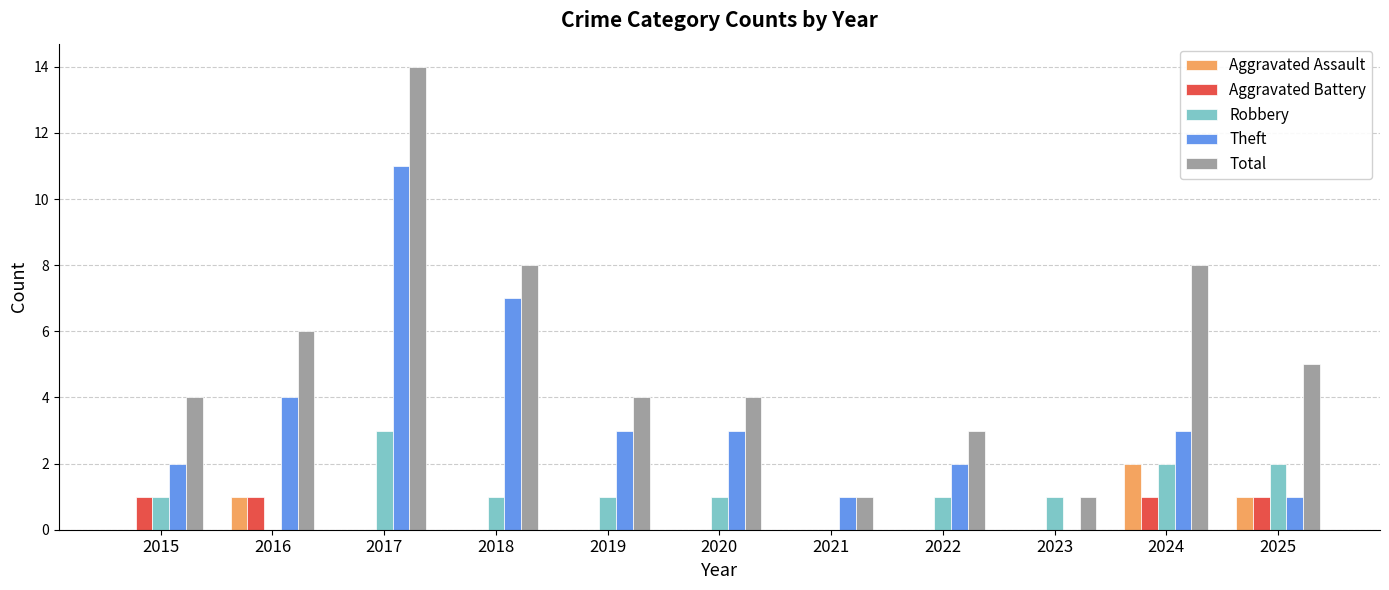

Which series has the largest total across all categories?

Total